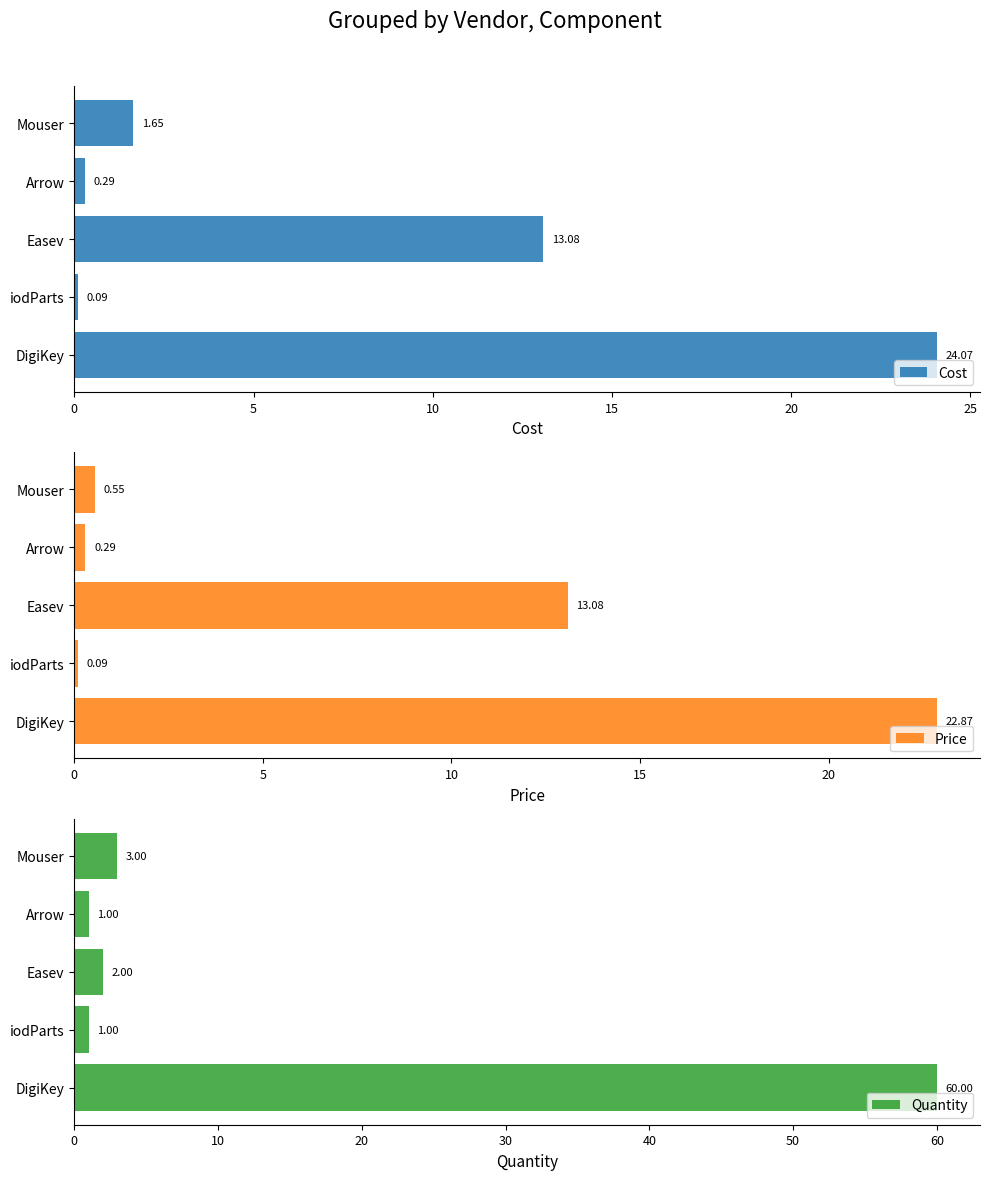

What is the sum of all Quantity values?

67